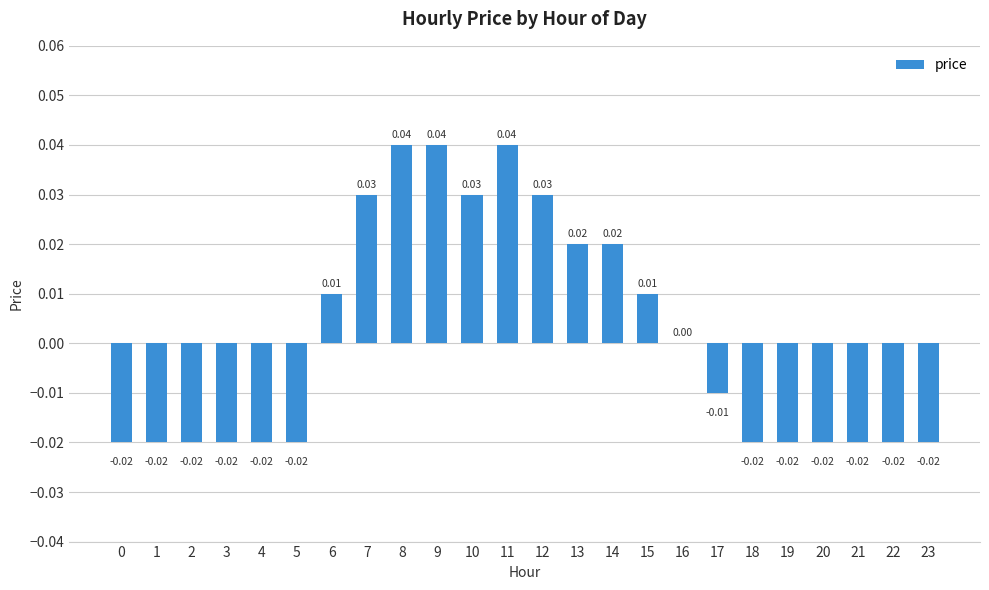

Between 12 and 11, which is larger?

11